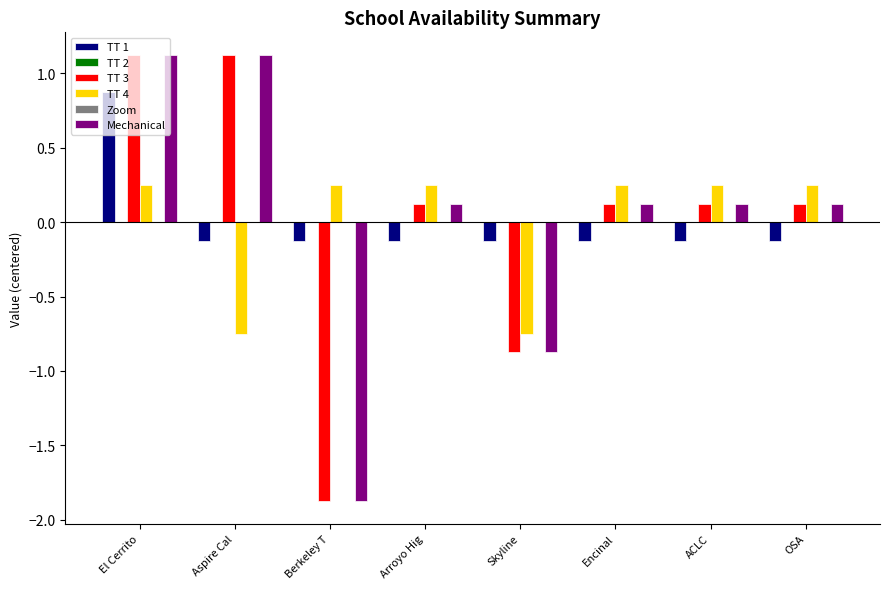

What is the smallest value displayed?

-1.9